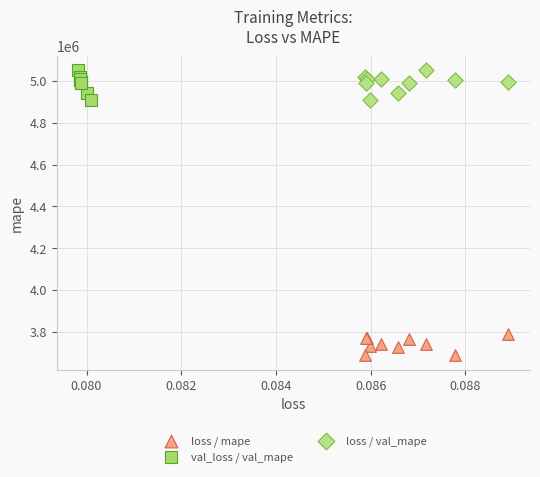

Which series contains the lowest Y value?

loss / mape